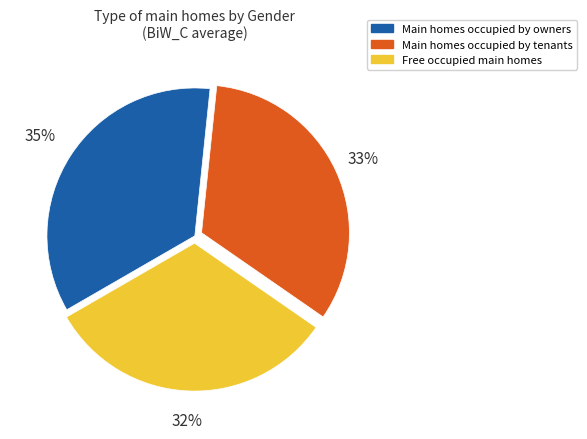

Does any single category account for the majority?

No